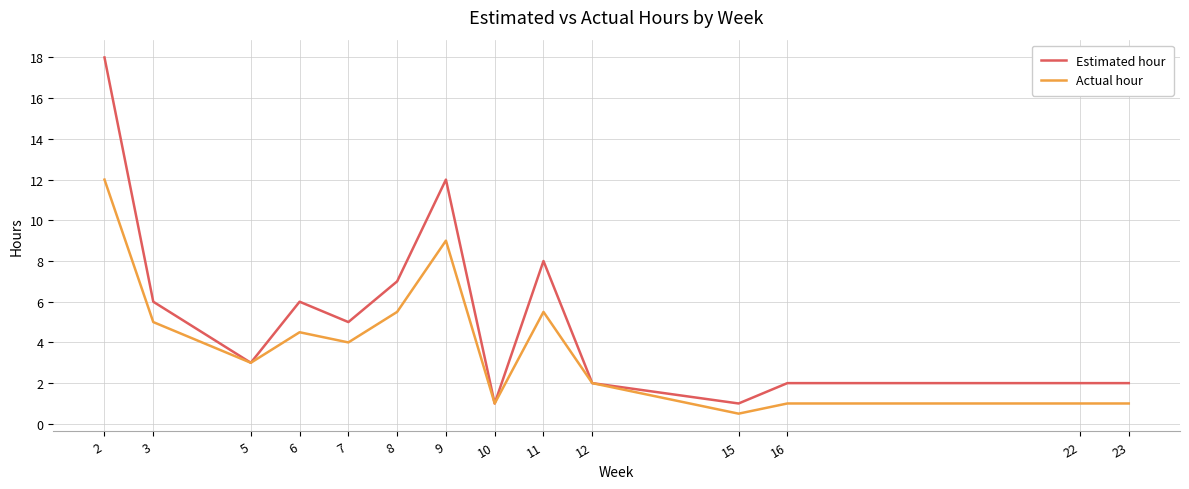

The value of Estimated hour at 22 is 2.0. True or false?

True